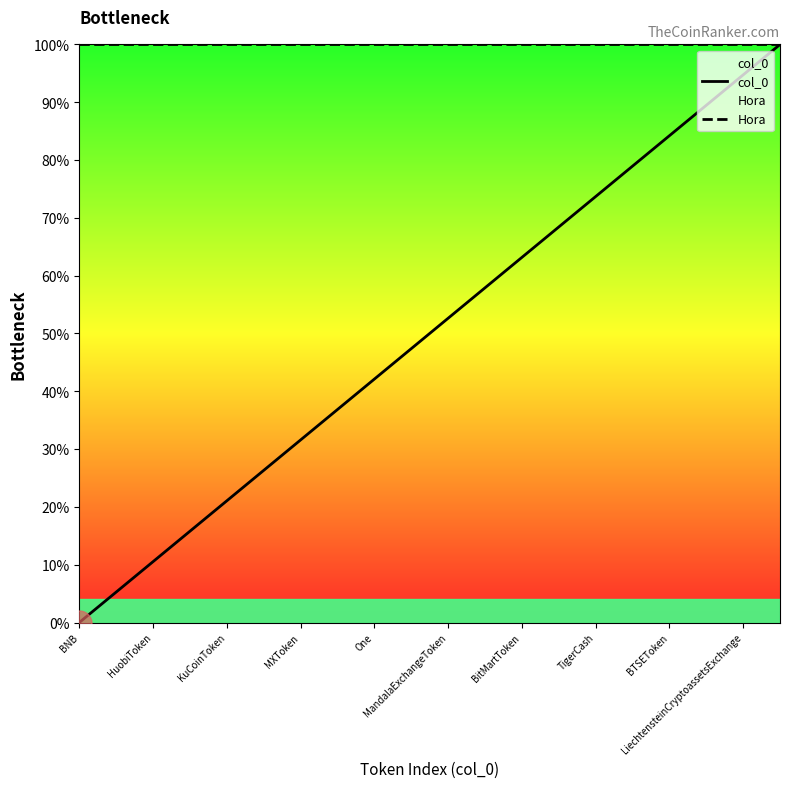

Which series has the widest spread of values?

col_0